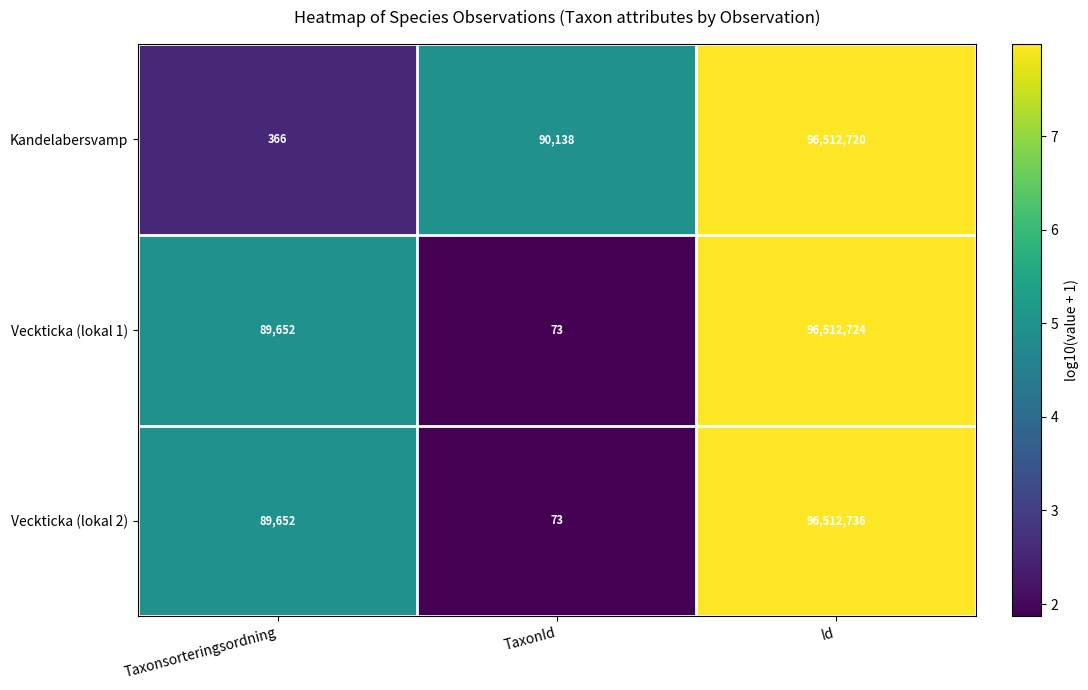

What is the difference between the highest and lowest values at TaxonId?

90065